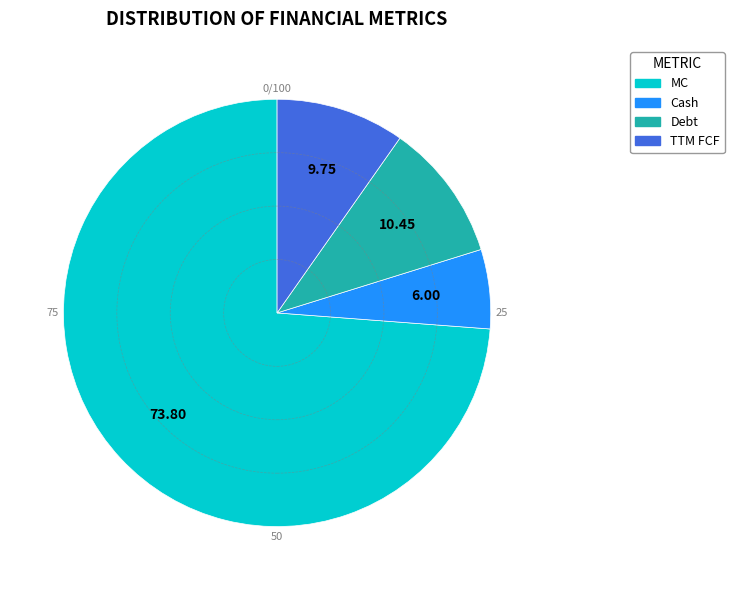

How many slices are in this pie chart?

4